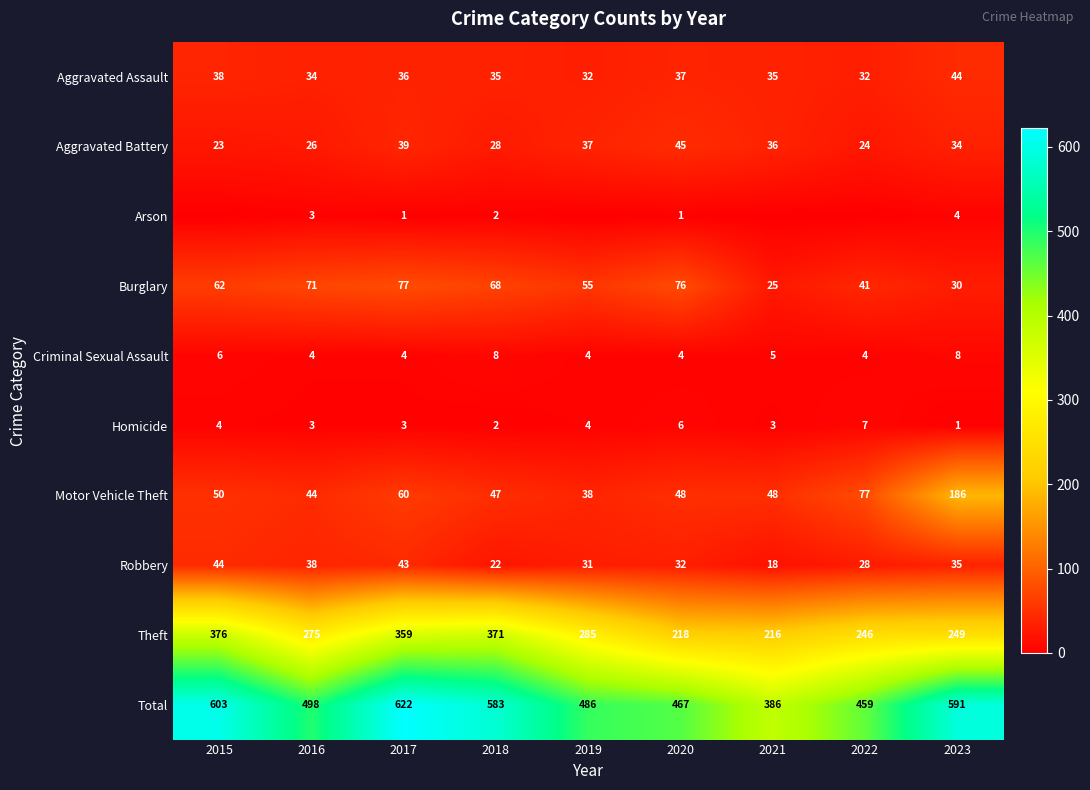

At which category is the sum across all series the highest?

2017